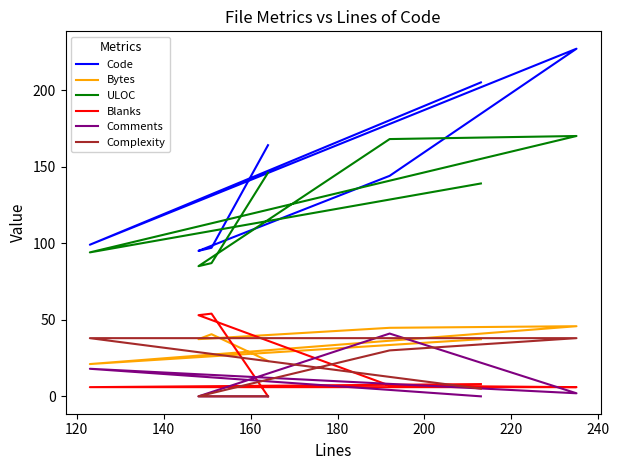

How many times do Code and ULOC cross each other?

2